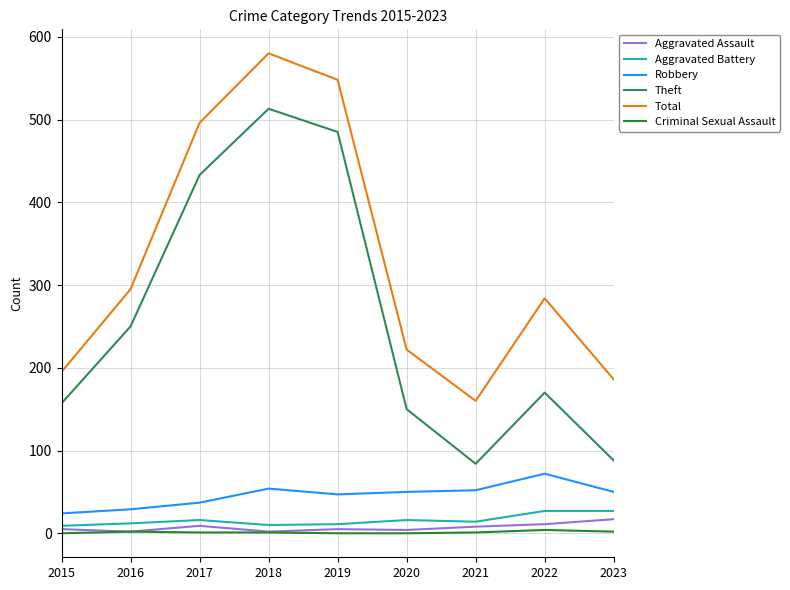

True or false: Aggravated Assault and Robbery intersect in this chart.

False